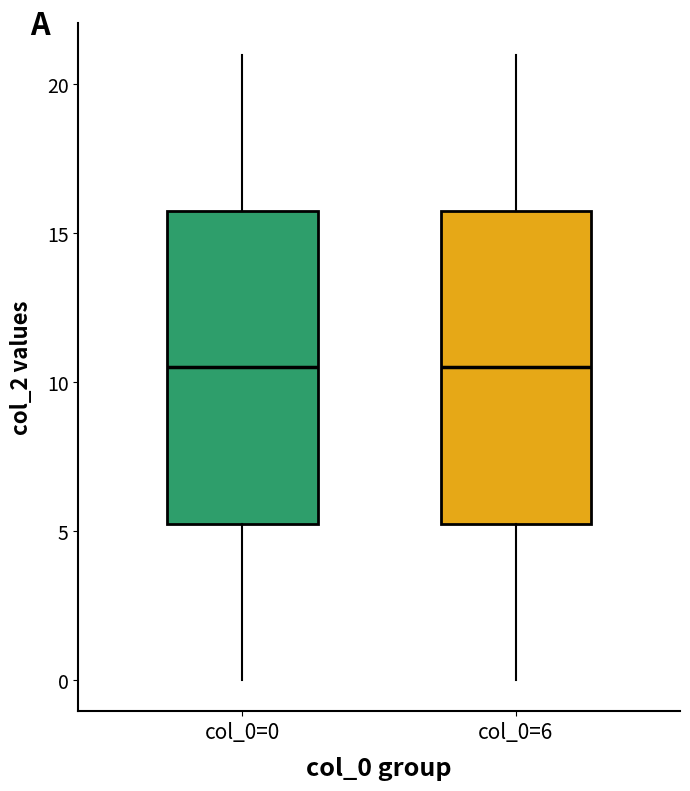

Reading left to right, read every box against the y-axis: the position of its median line, the range the box covers, and the ends of its whiskers. The values are not printed on the chart, so give them approximately, as read against the axis.

col_0=0: median 10.5, box 5.5 to 16.0, whiskers 0.0 to 21.0
col_0=6: median 10.5, box 5.5 to 16.0, whiskers 0.0 to 21.0